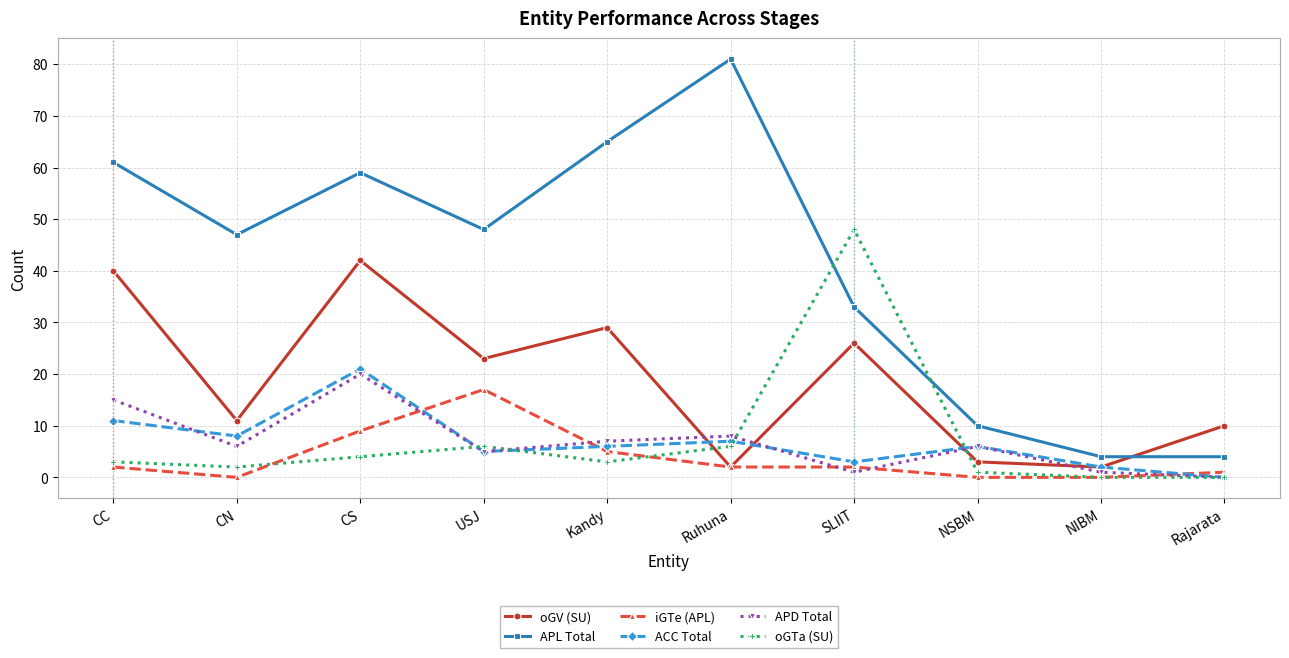

Rank the series by their maximum value, from lowest to highest.

iGTe (APL), APD Total, ACC Total, oGV (SU), oGTa (SU), APL Total